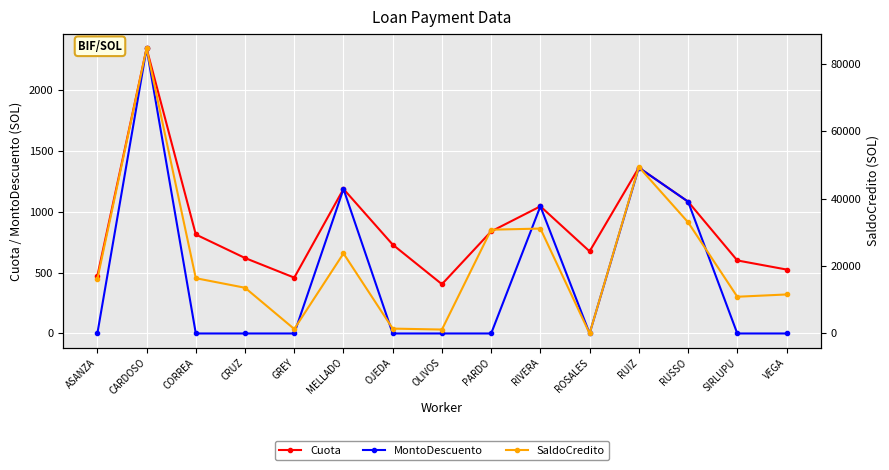

Which category has the lowest value in the MontoDescuento series?

ASANZA